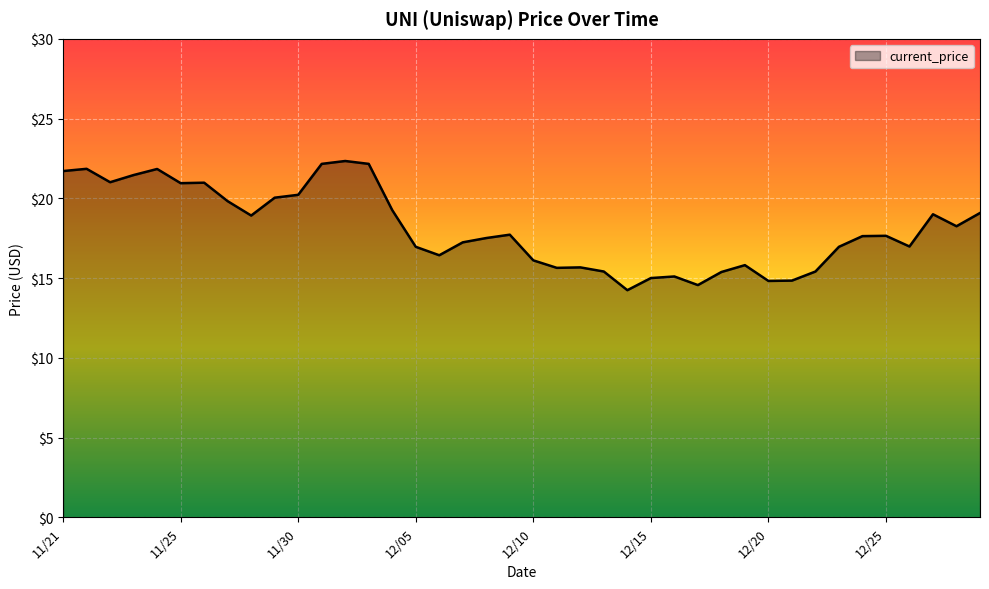

What is the sum of all values?

724.1